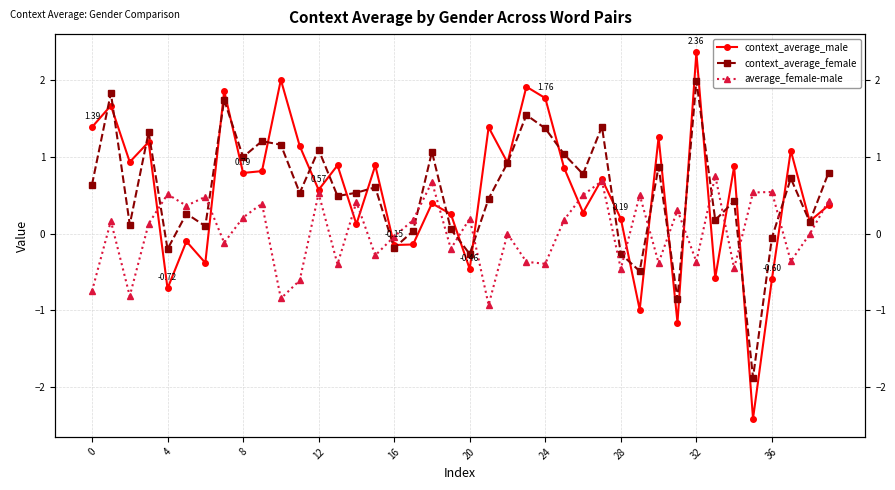

How many values in average_female-male are above zero?

21